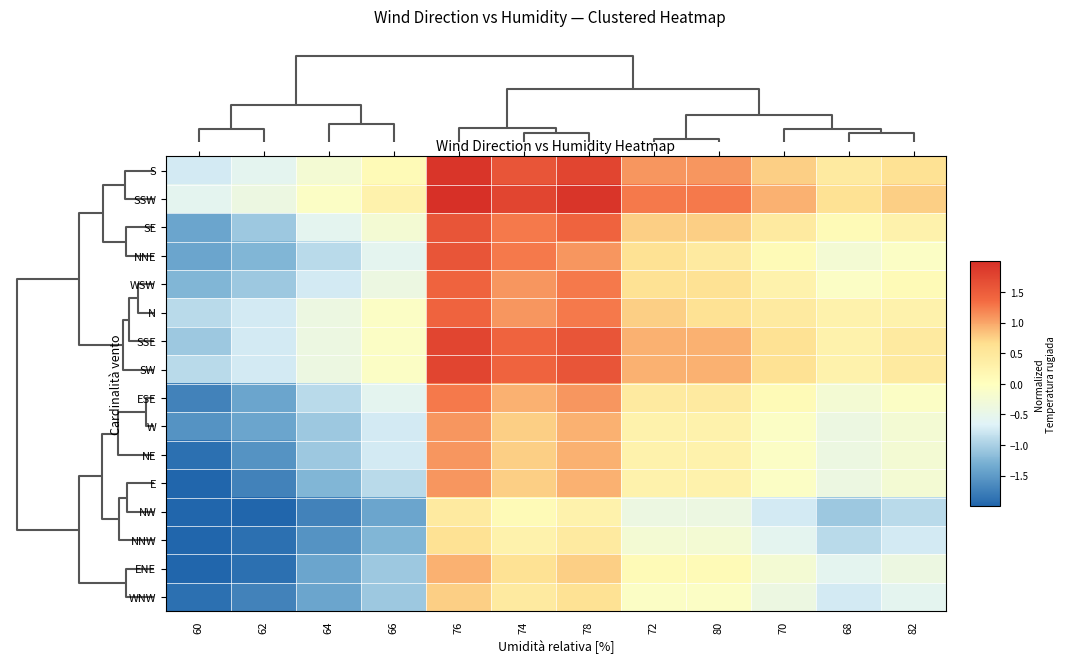

Reading left to right, what are all the values shown in this chart?

S: 60=-0.7	62=-0.6	64=-0.2	66=0.1	76=1.9	74=1.6	78=1.8	72=1.1	80=1.1	70=0.8	68=0.4	82=0.6
SSW: 60=-0.6	62=-0.4	64=-0.1	66=0.3	76=2.1	74=1.8	78=1.9	72=1.3	80=1.3	70=0.9	68=0.6	82=0.8
SE: 60=-1.4	62=-1.1	64=-0.6	66=-0.2	76=1.6	74=1.3	78=1.4	72=0.8	80=0.8	70=0.4	68=0.1	82=0.3
NNE: 60=-1.4	62=-1.2	64=-0.9	66=-0.6	76=1.6	74=1.3	78=1.1	72=0.6	80=0.4	70=0.1	68=-0.2	82=-0.1
WSW: 60=-1.2	62=-1.1	64=-0.7	66=-0.4	76=1.4	74=1.1	78=1.3	72=0.6	80=0.6	70=0.3	68=-0.1	82=0.1
N: 60=-0.9	62=-0.7	64=-0.4	66=-0.1	76=1.4	74=1.1	78=1.3	72=0.8	80=0.6	70=0.4	68=0.3	82=0.3
SSE: 60=-1.1	62=-0.7	64=-0.4	66=-0.1	76=1.8	74=1.4	78=1.6	72=0.9	80=0.9	70=0.6	68=0.3	82=0.4
SW: 60=-0.9	62=-0.7	64=-0.4	66=-0.1	76=1.8	74=1.4	78=1.6	72=0.9	80=0.9	70=0.6	68=0.3	82=0.4
ESE: 60=-1.7	62=-1.4	64=-0.9	66=-0.6	76=1.3	74=0.9	78=1.1	72=0.4	80=0.4	70=0.1	68=-0.2	82=-0.1
W: 60=-1.6	62=-1.4	64=-1.1	66=-0.7	76=1.1	74=0.8	78=0.9	72=0.3	80=0.3	70=-0.1	68=-0.4	82=-0.2
NE: 60=-1.9	62=-1.6	64=-1.1	66=-0.7	76=1.1	74=0.8	78=0.9	72=0.3	80=0.3	70=-0.1	68=-0.4	82=-0.2
E: 60=-2.1	62=-1.7	64=-1.2	66=-0.9	76=1.1	74=0.8	78=0.9	72=0.3	80=0.3	70=-0.1	68=-0.4	82=-0.2
NW: 60=-2.2	62=-2.1	64=-1.7	66=-1.4	76=0.4	74=0.1	78=0.3	72=-0.4	80=-0.4	70=-0.7	68=-1.1	82=-0.9
NNW: 60=-2.1	62=-1.9	64=-1.6	66=-1.2	76=0.6	74=0.3	78=0.4	72=-0.2	80=-0.2	70=-0.6	68=-0.9	82=-0.7
ENE: 60=-2.2	62=-1.9	64=-1.4	66=-1.1	76=0.9	74=0.6	78=0.8	72=0.1	80=0.1	70=-0.2	68=-0.6	82=-0.4
WNW: 60=-1.9	62=-1.7	64=-1.4	66=-1.1	76=0.8	74=0.4	78=0.6	72=-0.1	80=-0.1	70=-0.4	68=-0.7	82=-0.6